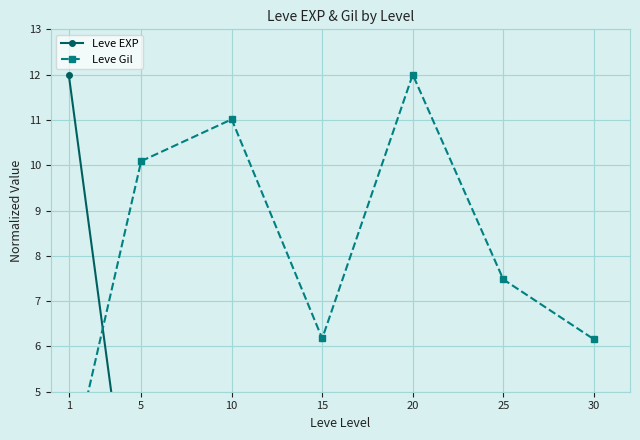

At which label is Leve Gil closest to 7?

25